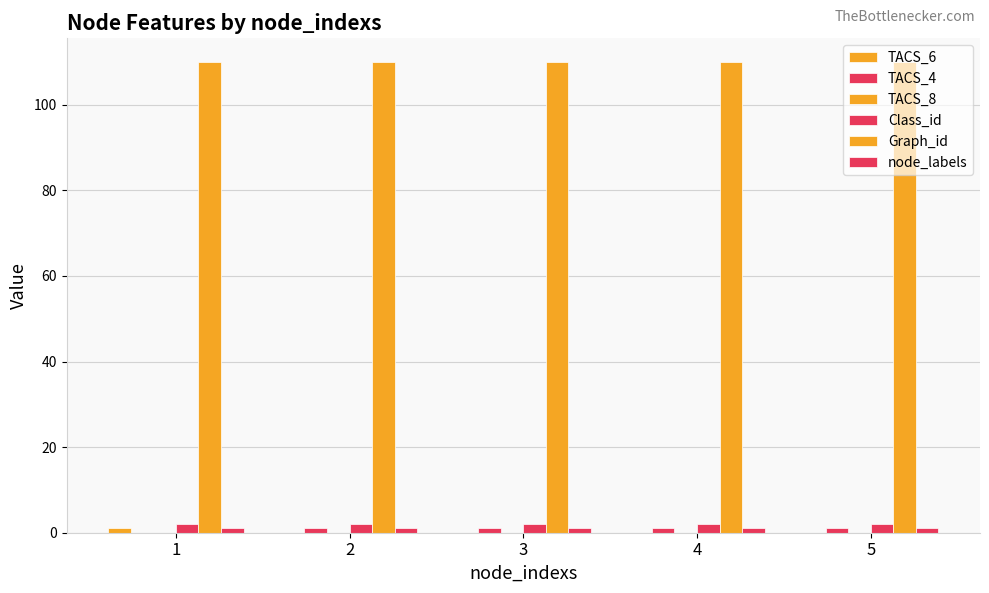

Are the bars horizontal?

No